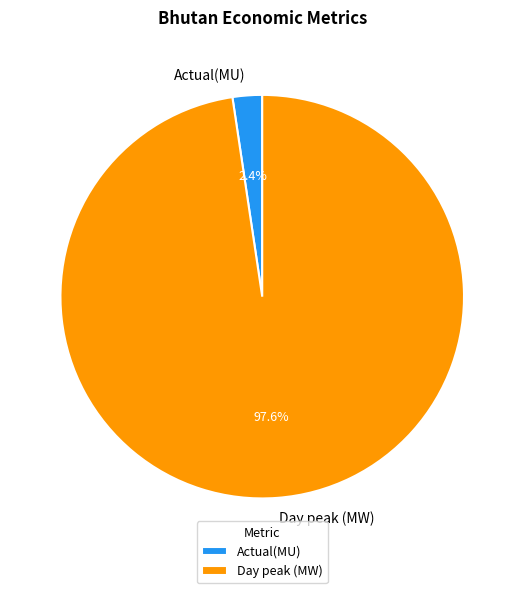

Which slice is the smallest?

Actual(MU)